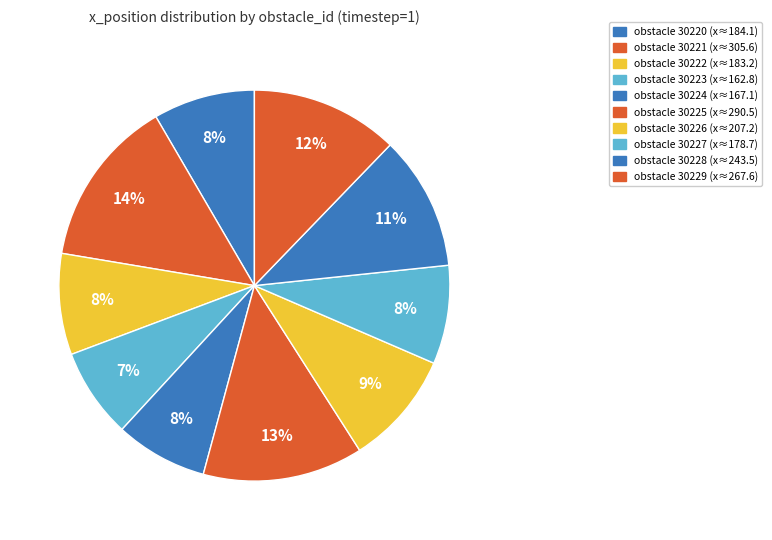

How many slices are in this pie chart?

10